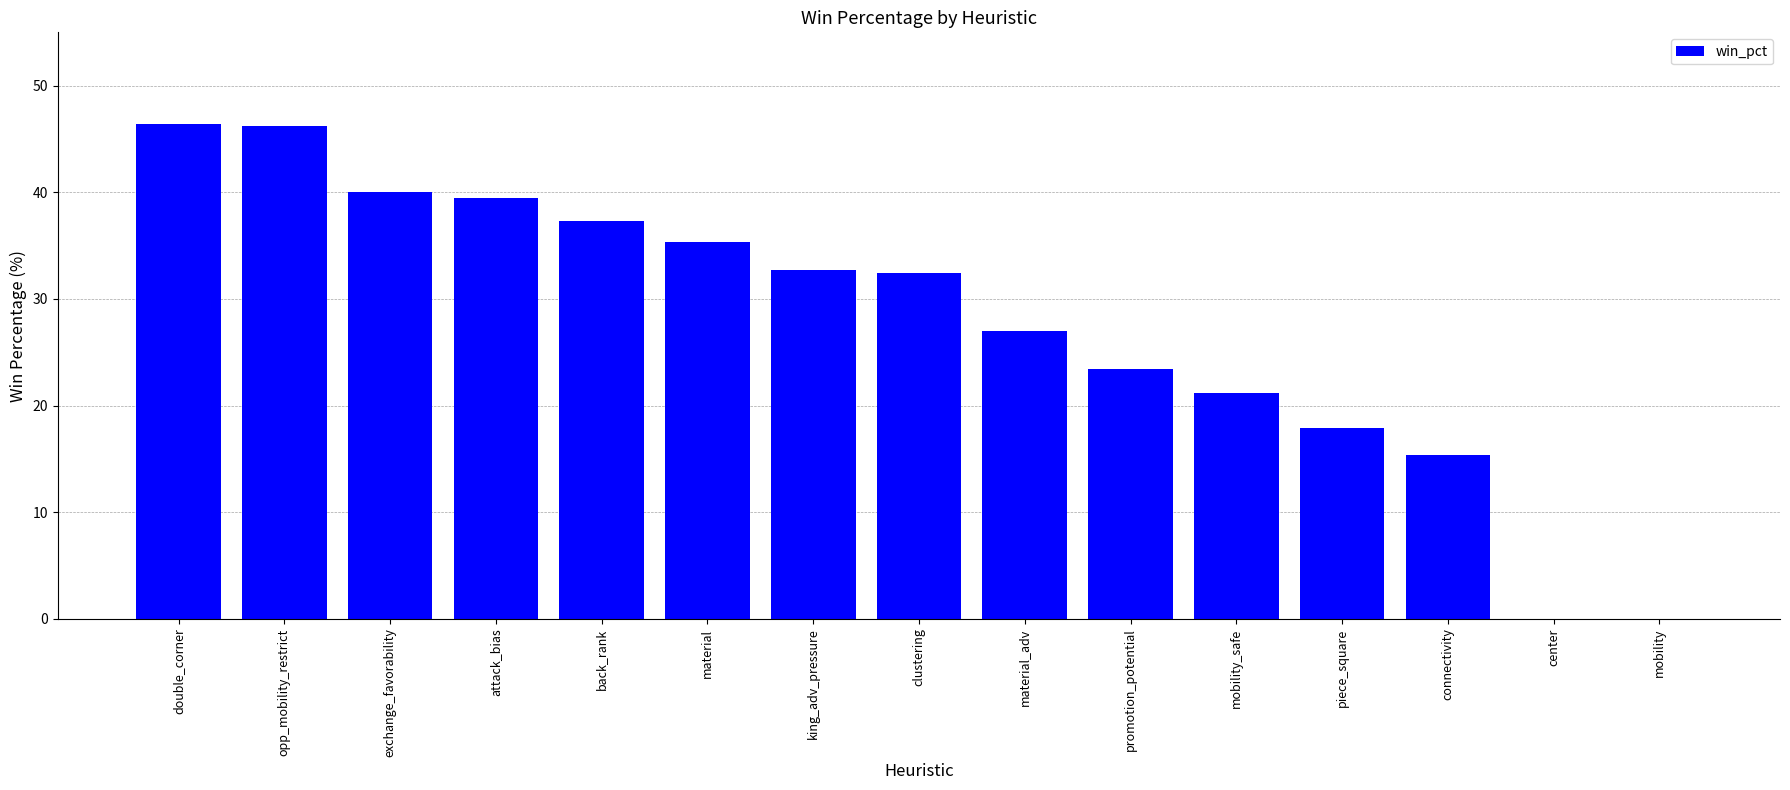

Is it true that the value at material is 35.3?

True